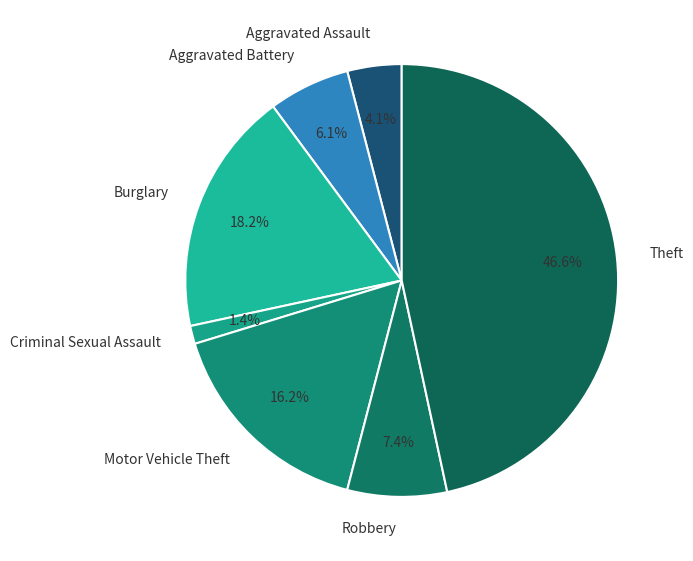

Is it true that Aggravated Assault is 4% of the pie?

True